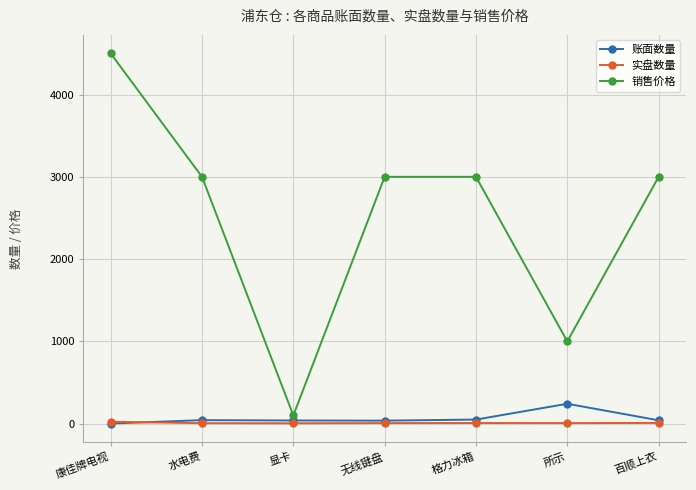

True or false: 账面数量 and 销售价格 cross at least once.

False